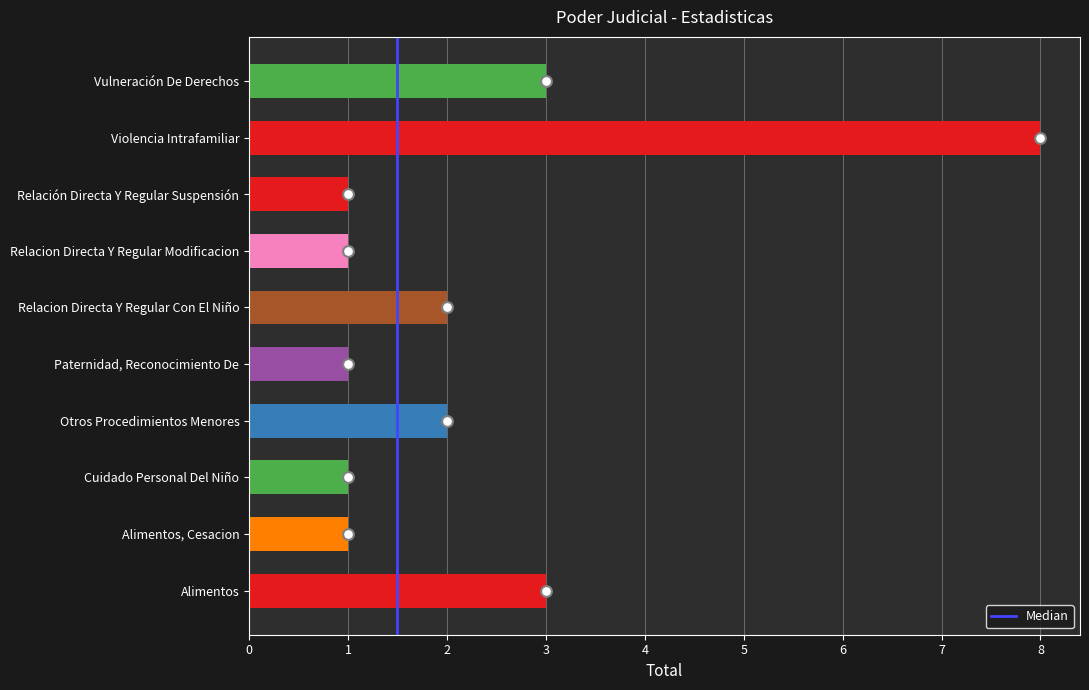

What is the ratio of the value at Otros Procedimientos Menores to the value at Alimentos, Cesacion?

2.0